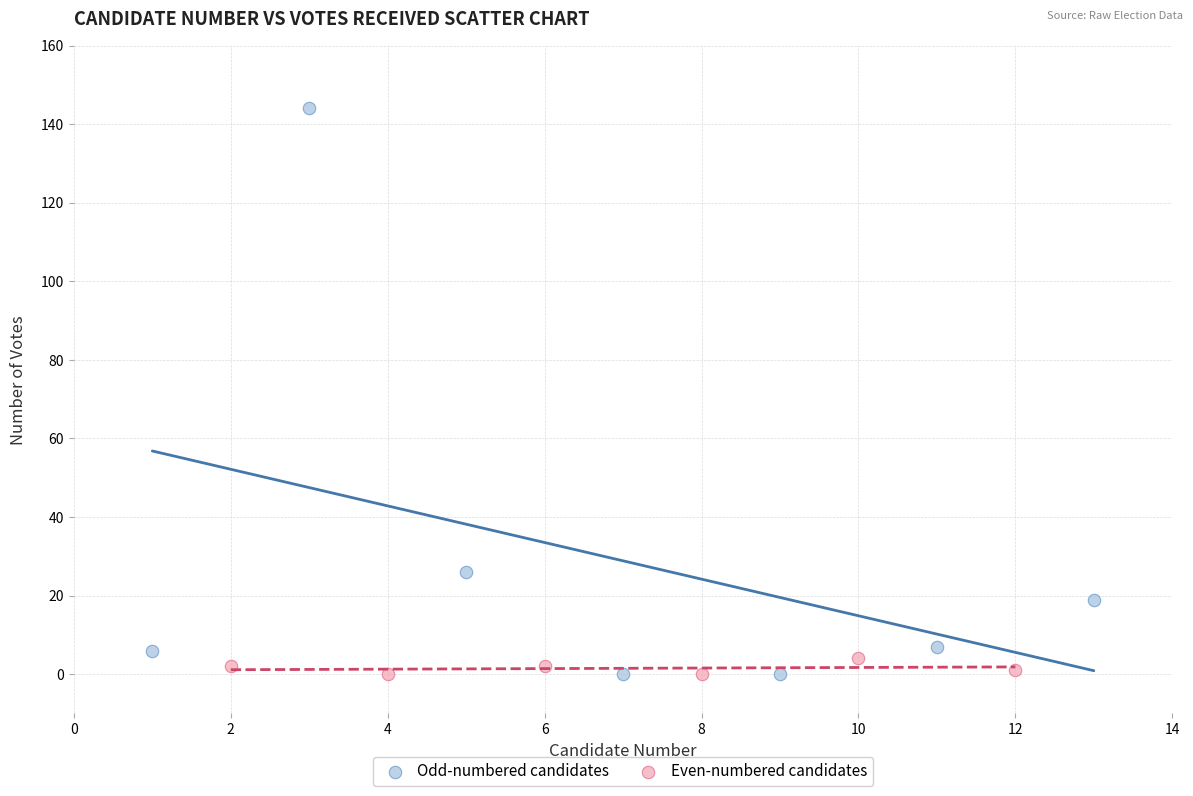

Which series has the largest Y range (max minus min)?

Odd-numbered candidates